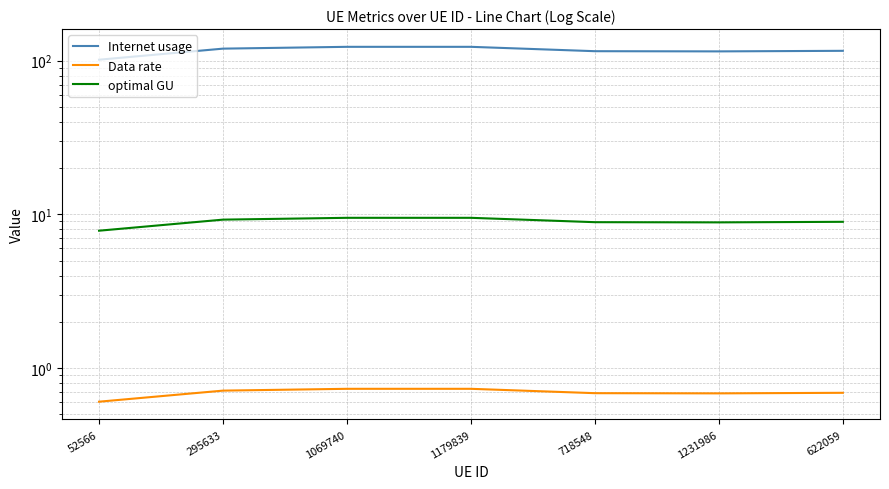

What is the difference between the maximum and second lowest values in the optimal GU series?

0.6